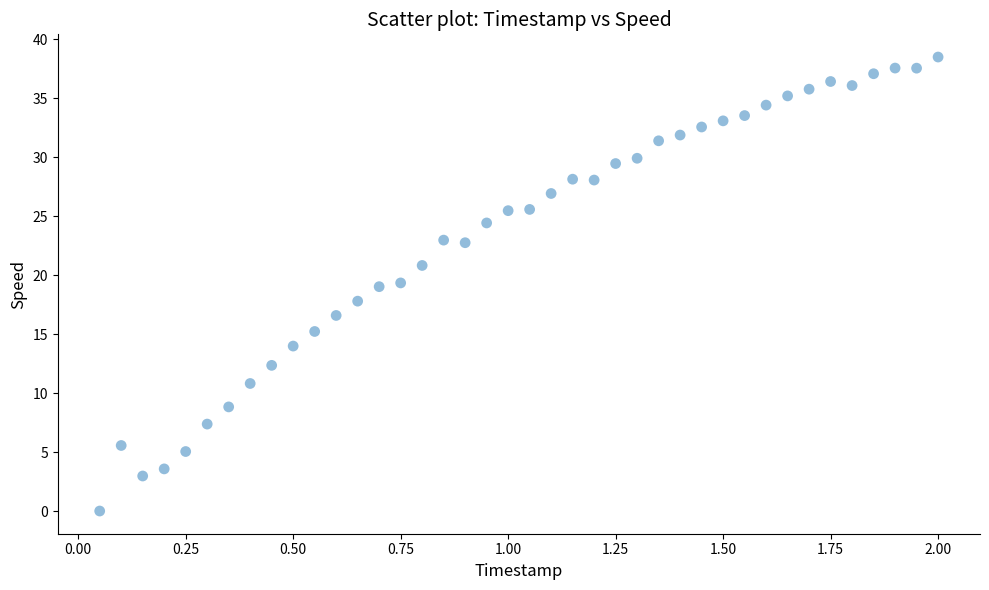

What is the range of Y values (max minus min)?

38.5